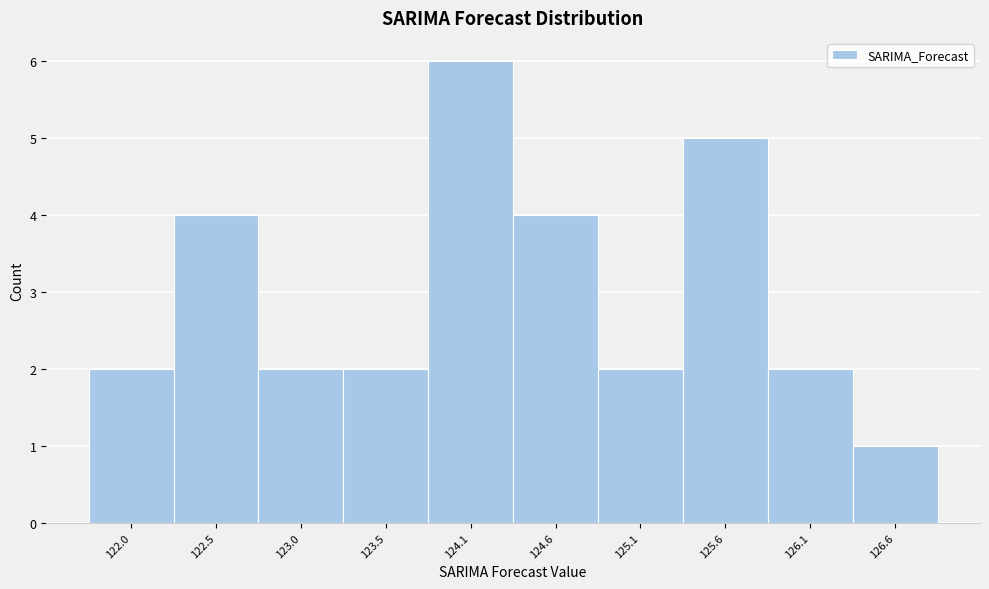

Reading right to left, extract all data points from this chart.

126.6=1	126.1=2	125.6=5	125.1=2	124.6=4	124.1=6	123.5=2	123.0=2	122.5=4	122.0=2